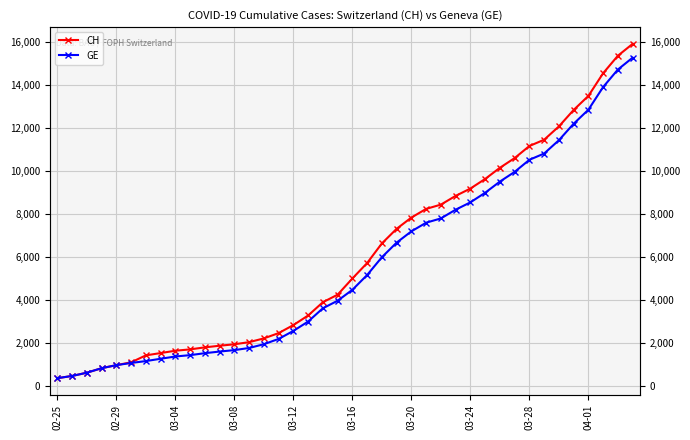

At how many categories does at least one series exceed 14048?

3